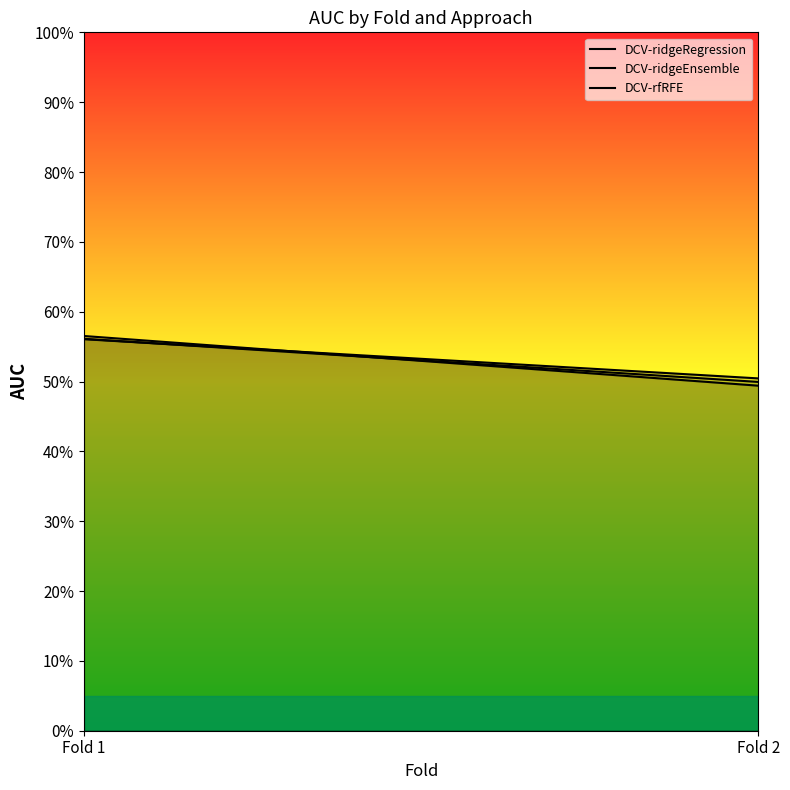

At how many categories does at least one series exceed 0?

2